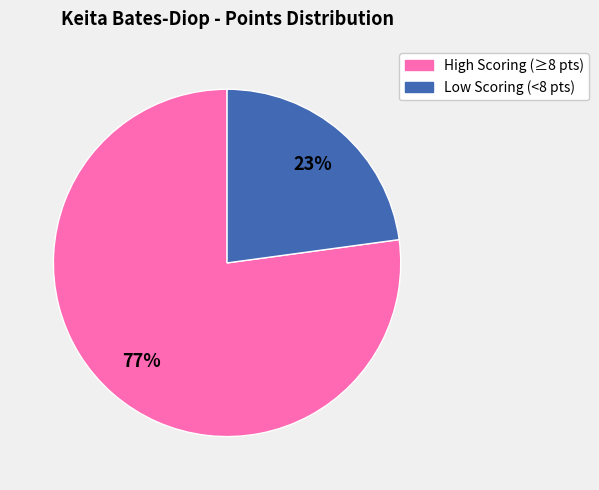

Between Low Scoring (<8 pts) and High Scoring (≥8 pts), which is larger?

High Scoring (≥8 pts)